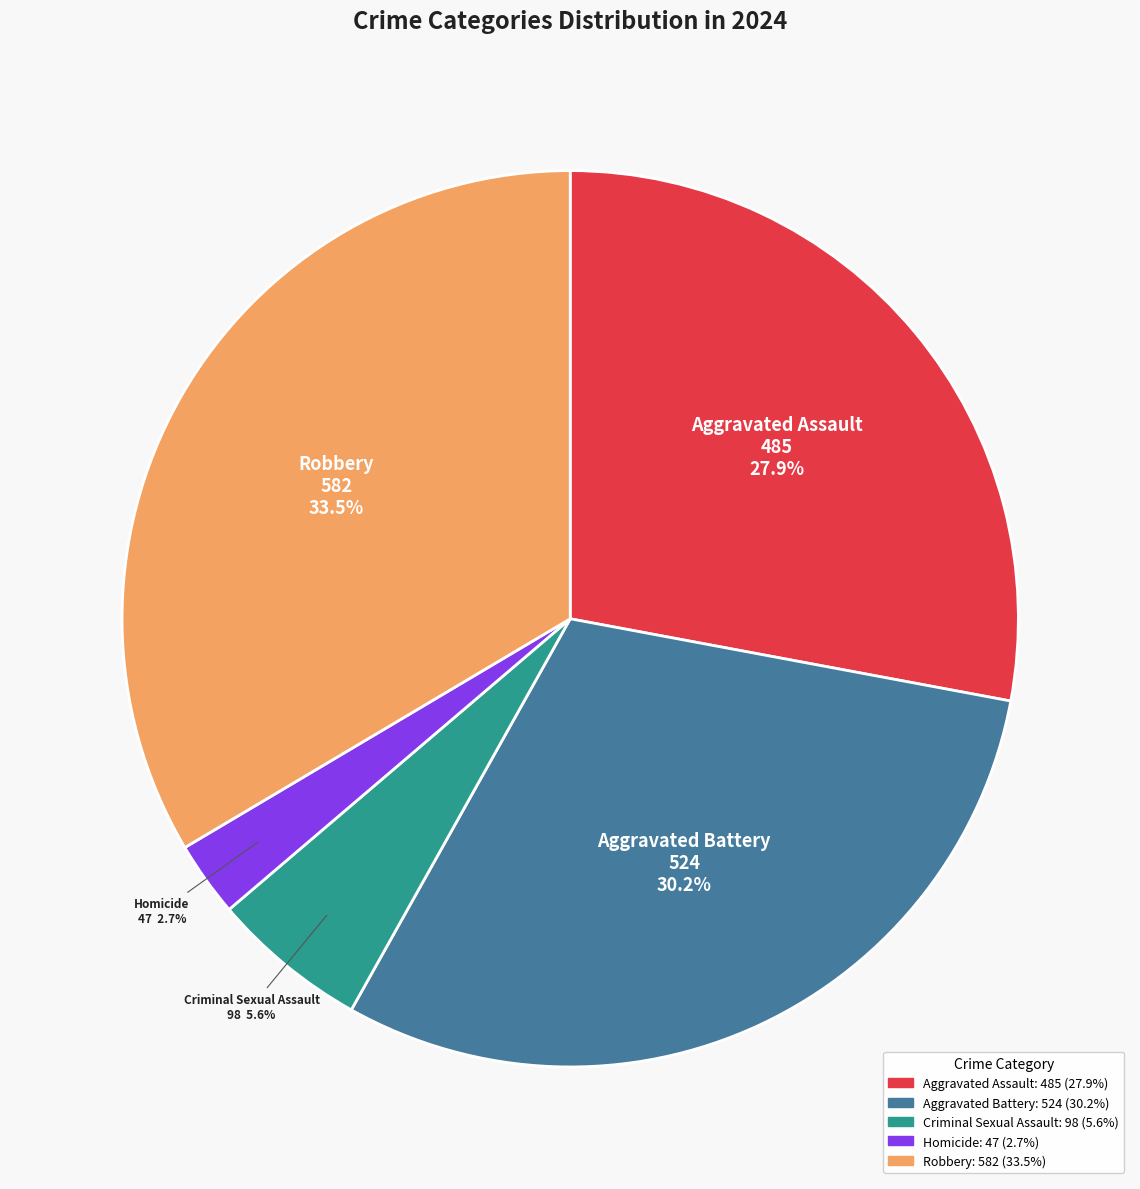

Count the number of slices in the pie.

5